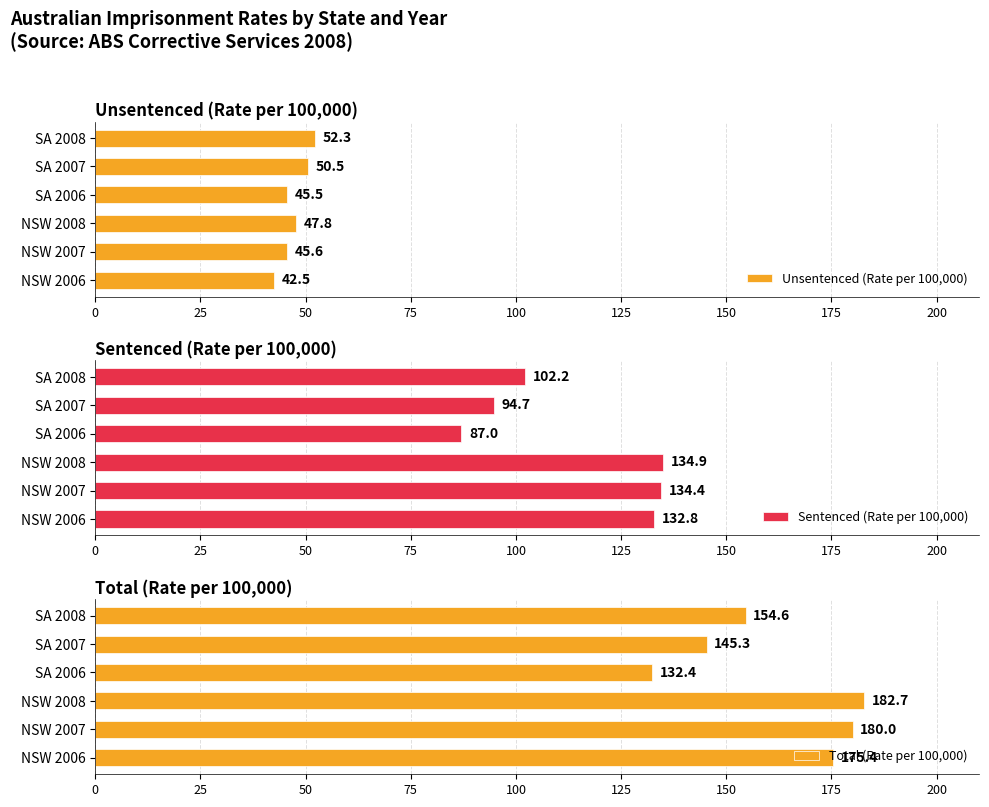

What is the difference between the maximum and minimum values in the Unsentenced (Rate per 100,000) series?

9.8